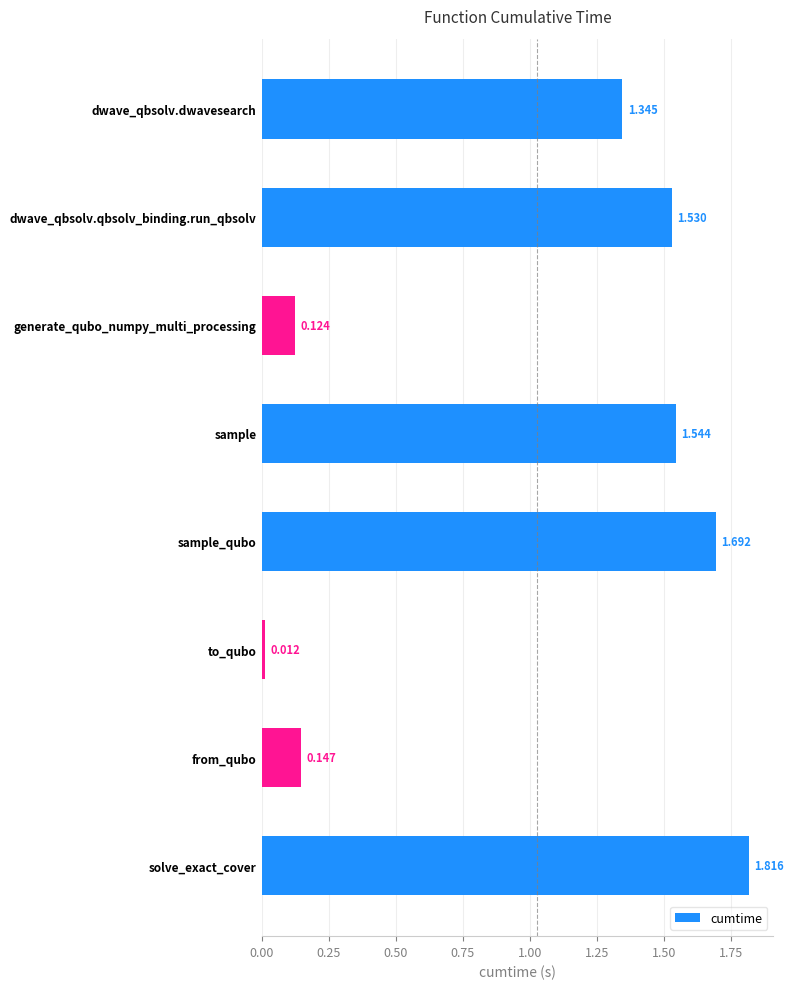

Which category has the lowest value across all series?

to_qubo